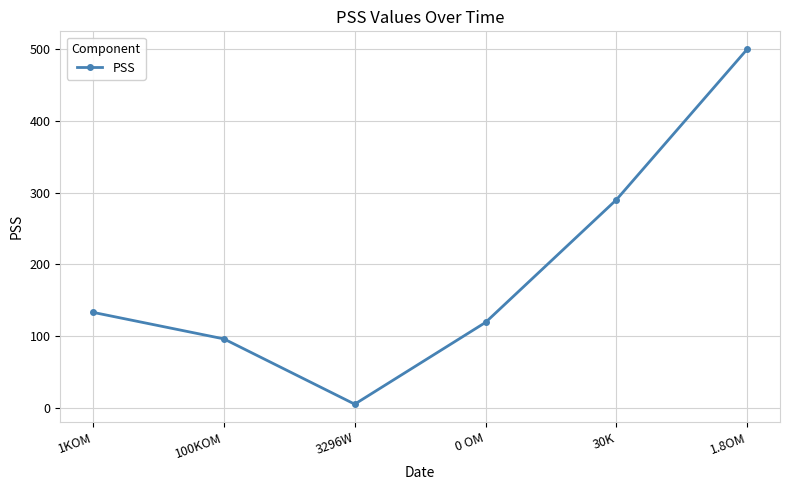

Reading left to right, extract all data points from this chart.

1KOM=133	100KOM=96	3296W=5	0 OM=119	30K=290	1.8OM=500